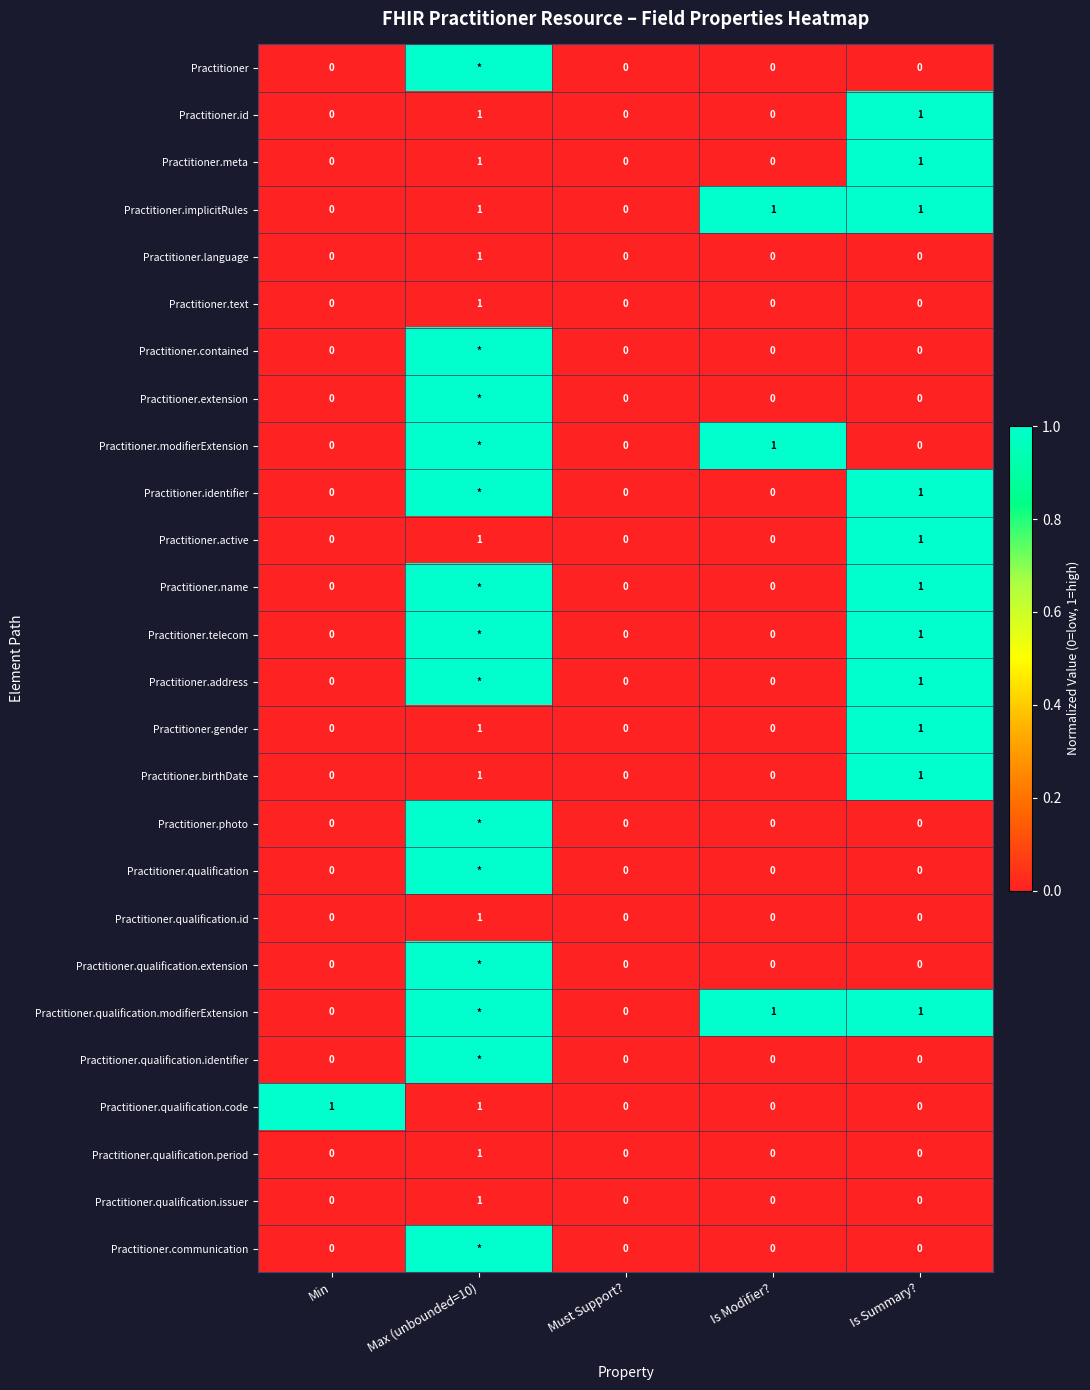

How many categories are shown in the chart?

5